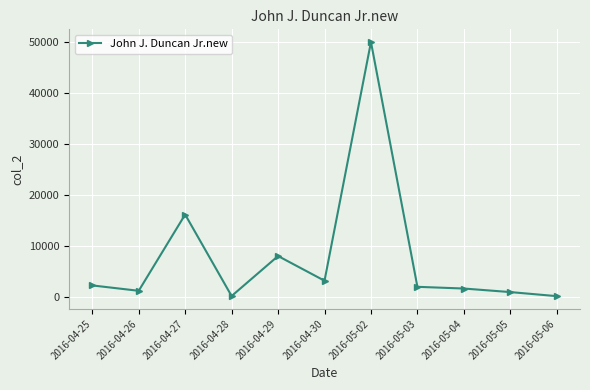

At which label does the data first exceed 1959?

2016-04-25